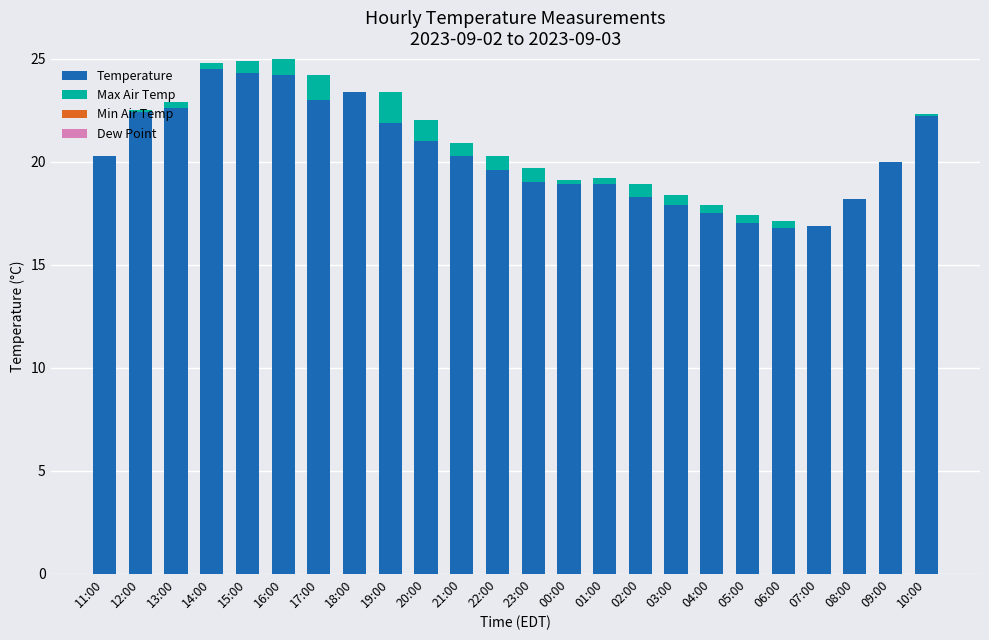

What is the total value across all series at 11:00?

20.3